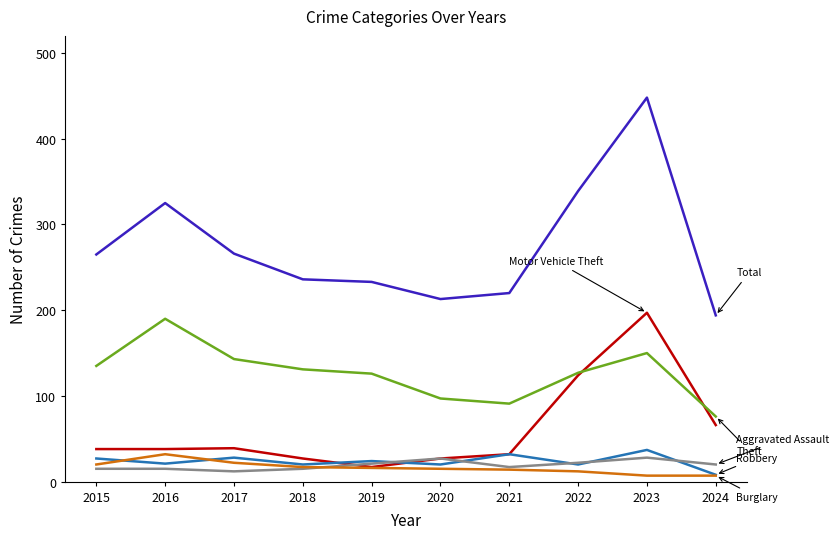

Which label corresponds to the largest value in the chart?

2023